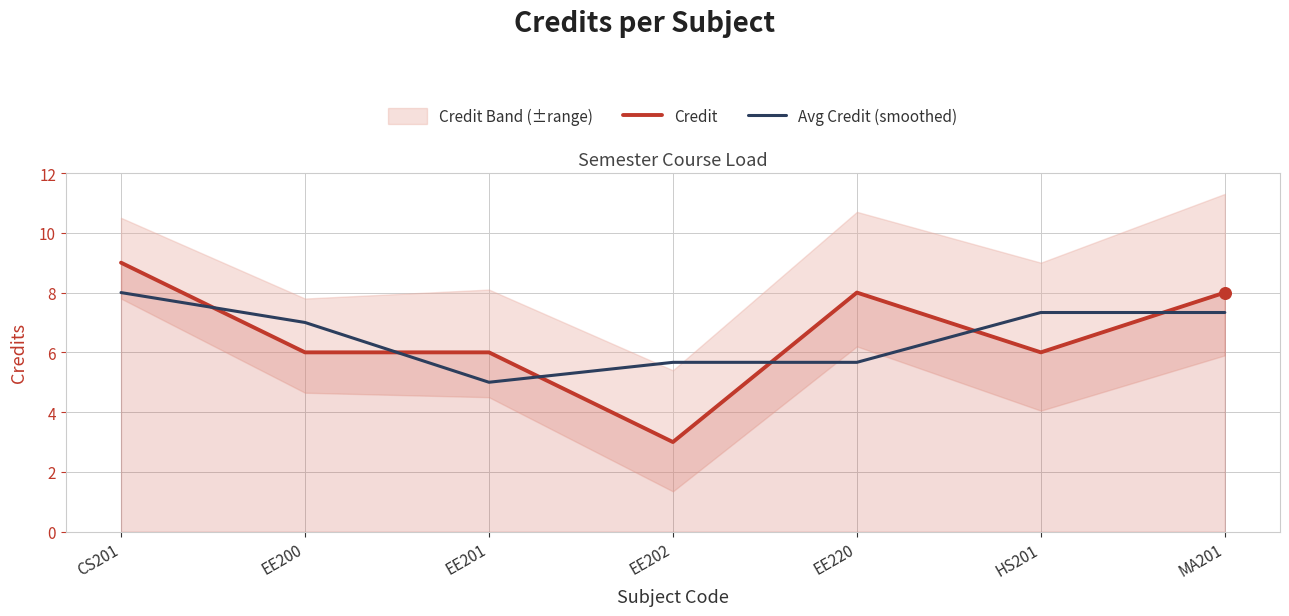

Which series reaches the minimum Y coordinate?

Credit